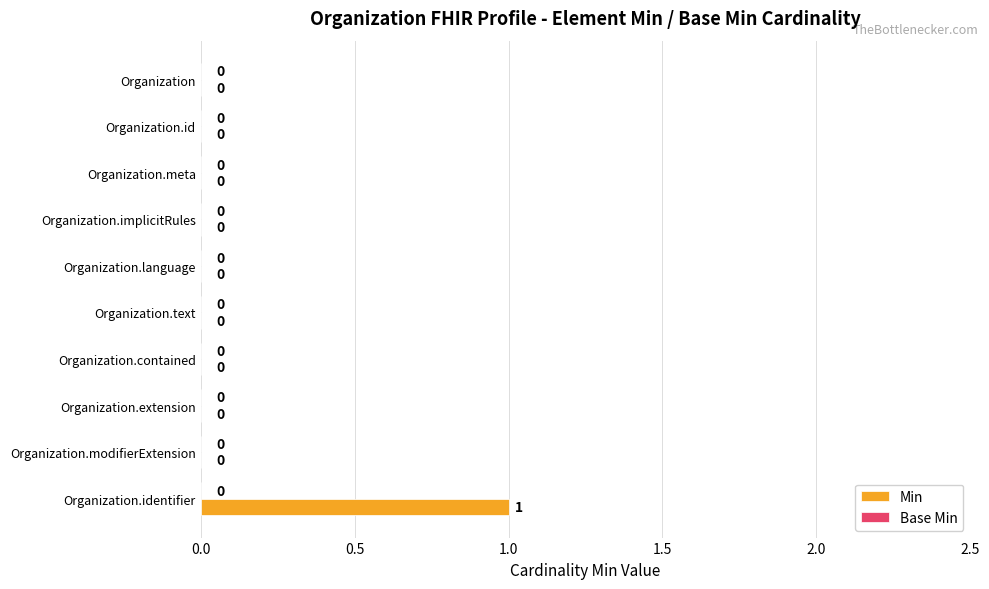

Reading top to bottom, list all the values displayed in this chart.

Organization=0	Organization.id=0	Organization.meta=0	Organization.implicitRules=0	Organization.language=0	Organization.text=0	Organization.contained=0	Organization.extension=0	Organization.modifierExtension=0	Organization.identifier=1